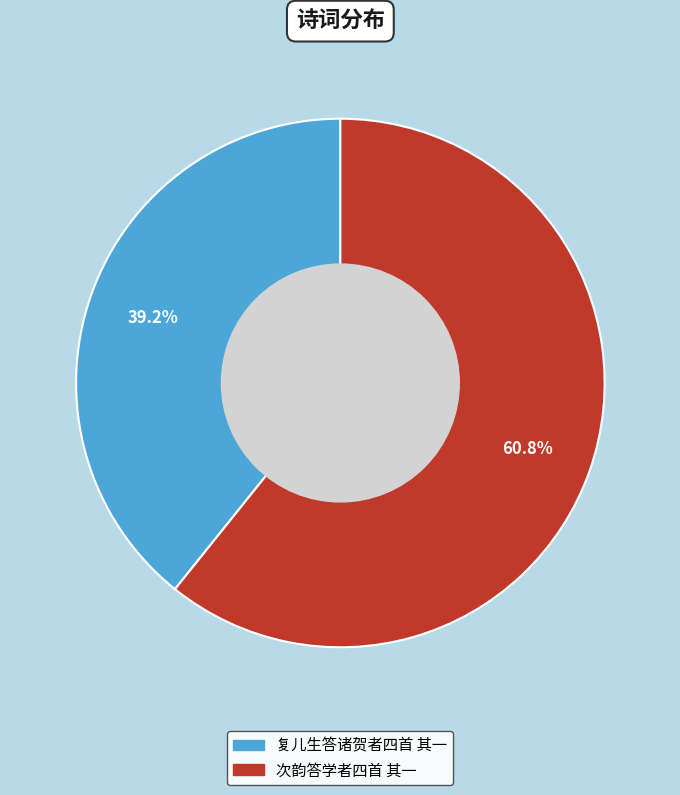

Count the number of slices in the pie.

2